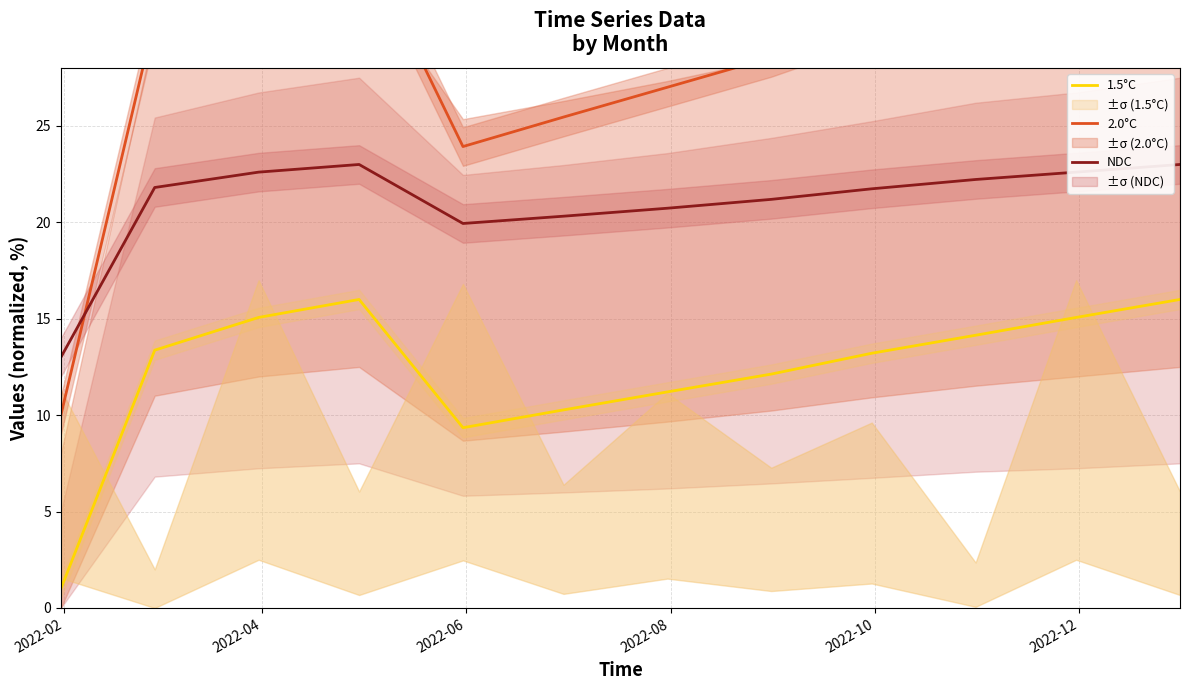

True or false: NDC and 1.5°C cross at least once.

False